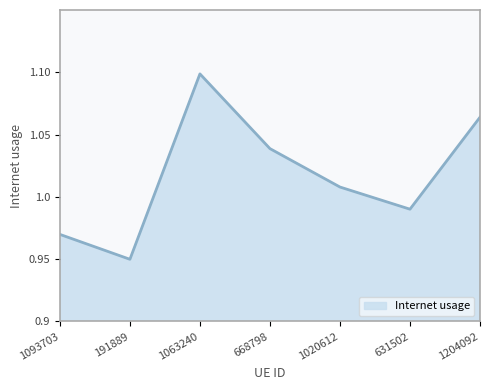

What is the sum of all values?

7.1